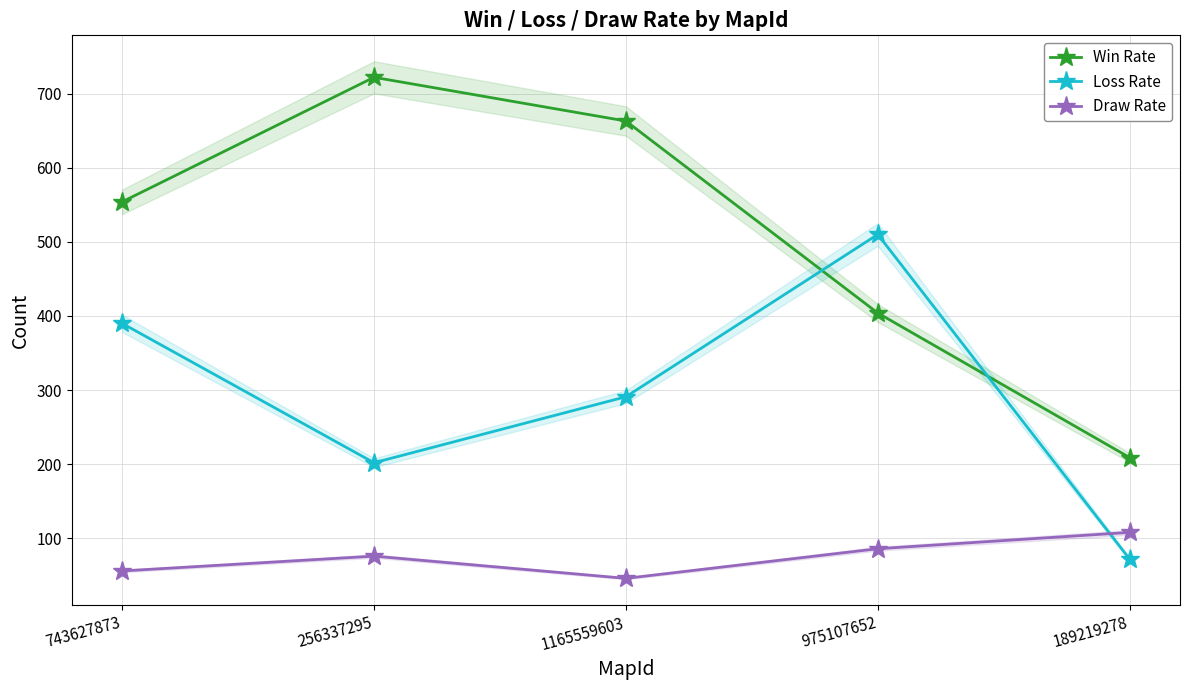

Rank the categories by Loss Rate value from lowest to highest.

189219278, 256337295, 1165559603, 743627873, 975107652